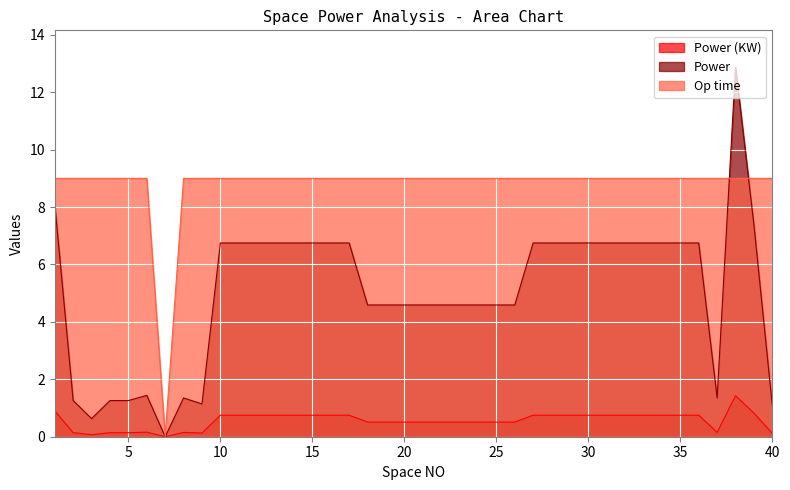

What are all the series names shown in the legend?

Power (KW), Power, Op time